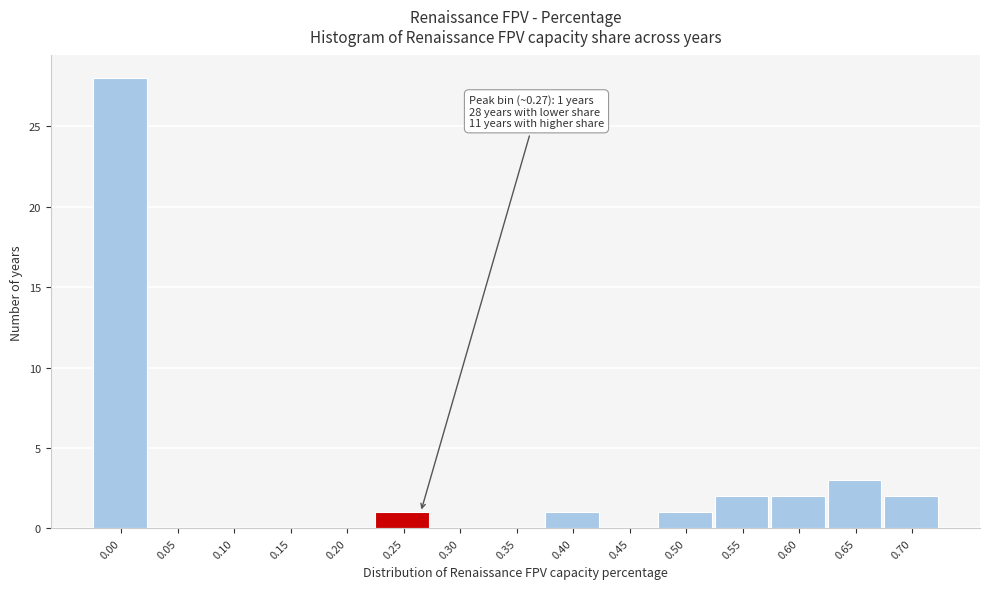

Reading left to right, list all the values displayed in this chart.

0.00=28	0.05=0	0.10=0	0.15=0	0.20=0	0.25=1	0.30=0	0.35=0	0.40=1	0.45=0	0.50=1	0.55=2	0.60=2	0.65=3	0.70=2